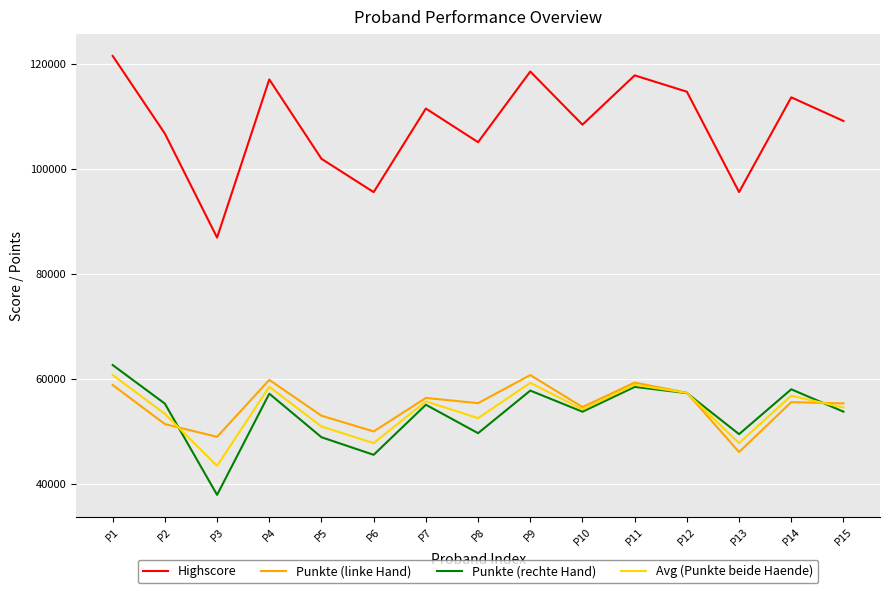

Which label corresponds to the largest value in the chart?

P1